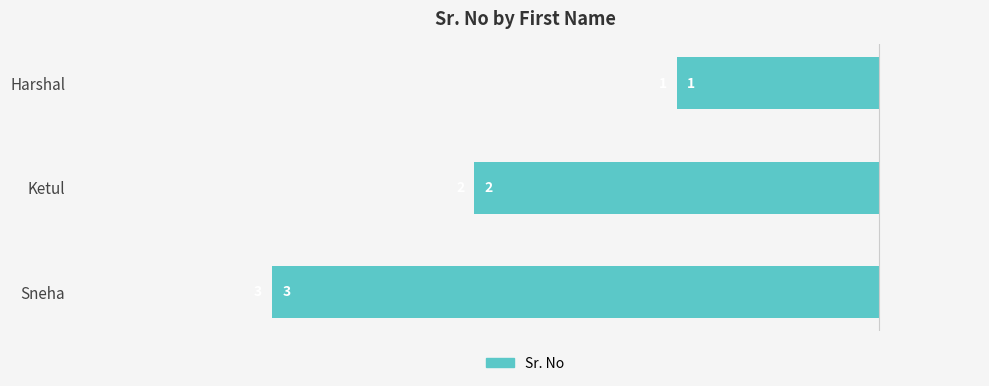

How many bars are there in total?

3